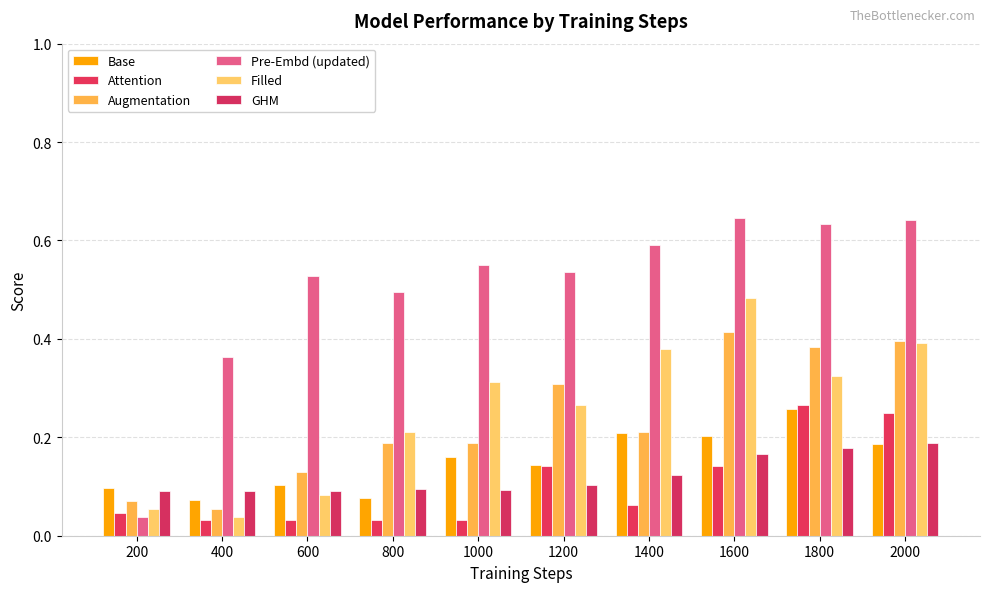

How many series are shown in this chart?

6